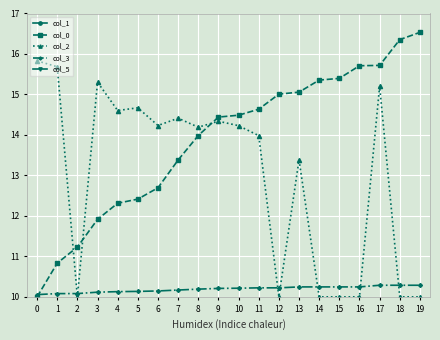

True or false: col_3 has a value of 10.3 at 18.

True